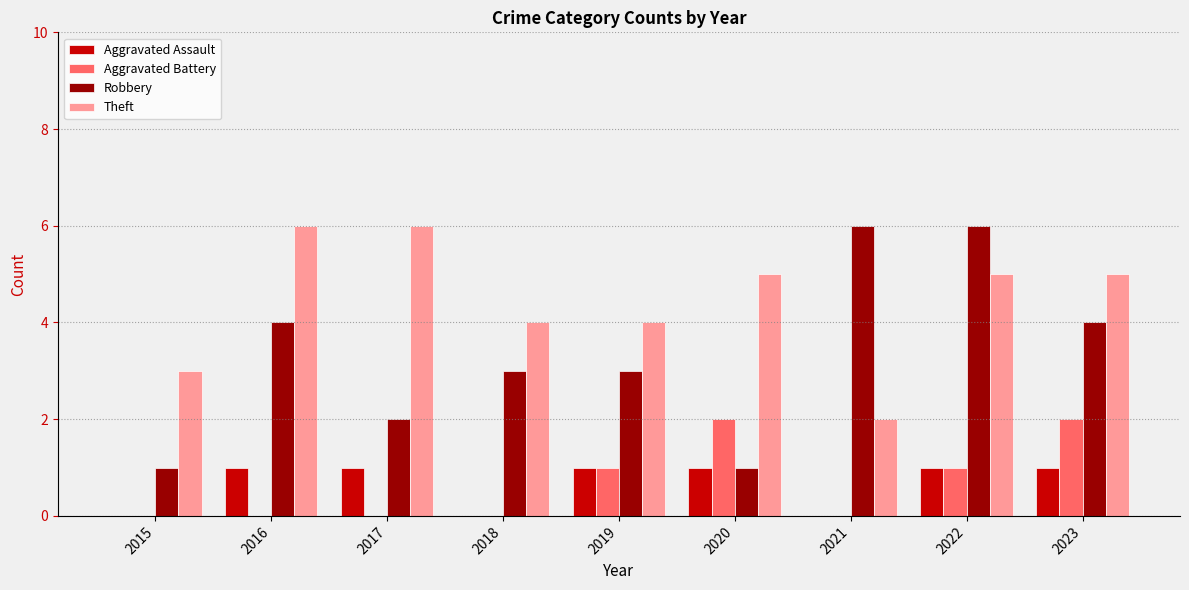

What is the greatest value displayed?

6